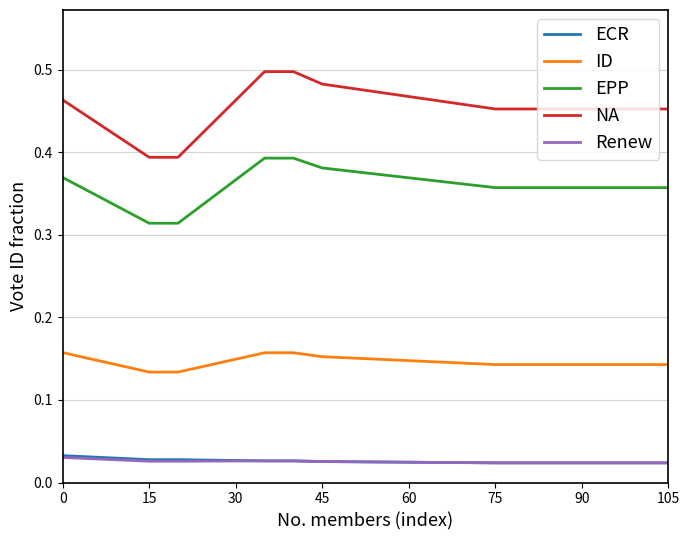

Which series has the widest spread of values?

NA